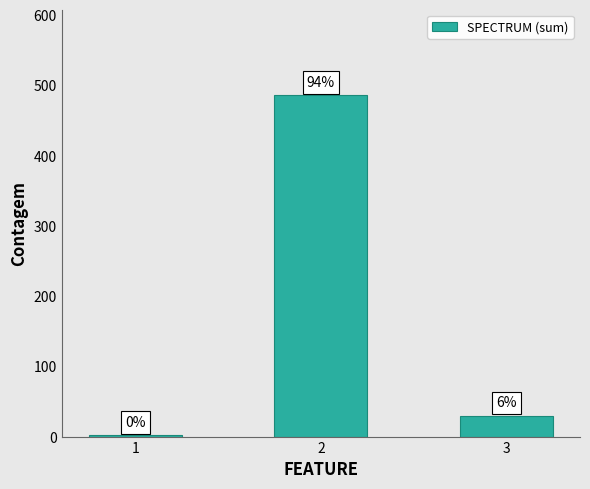

How many bars are there in total?

3